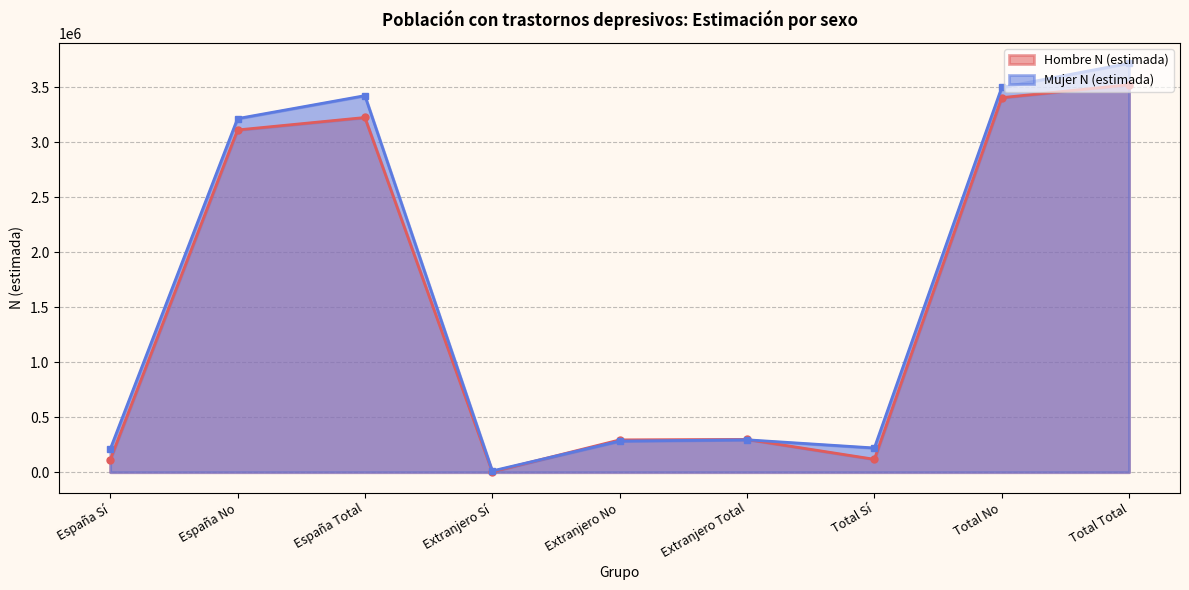

Where is Hombre N (estimada) nearest to the value 1764685?

España No